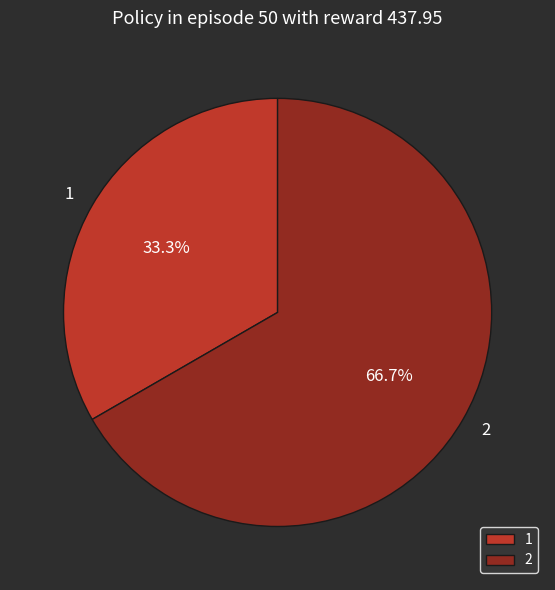

Which category has the biggest portion of the pie?

2